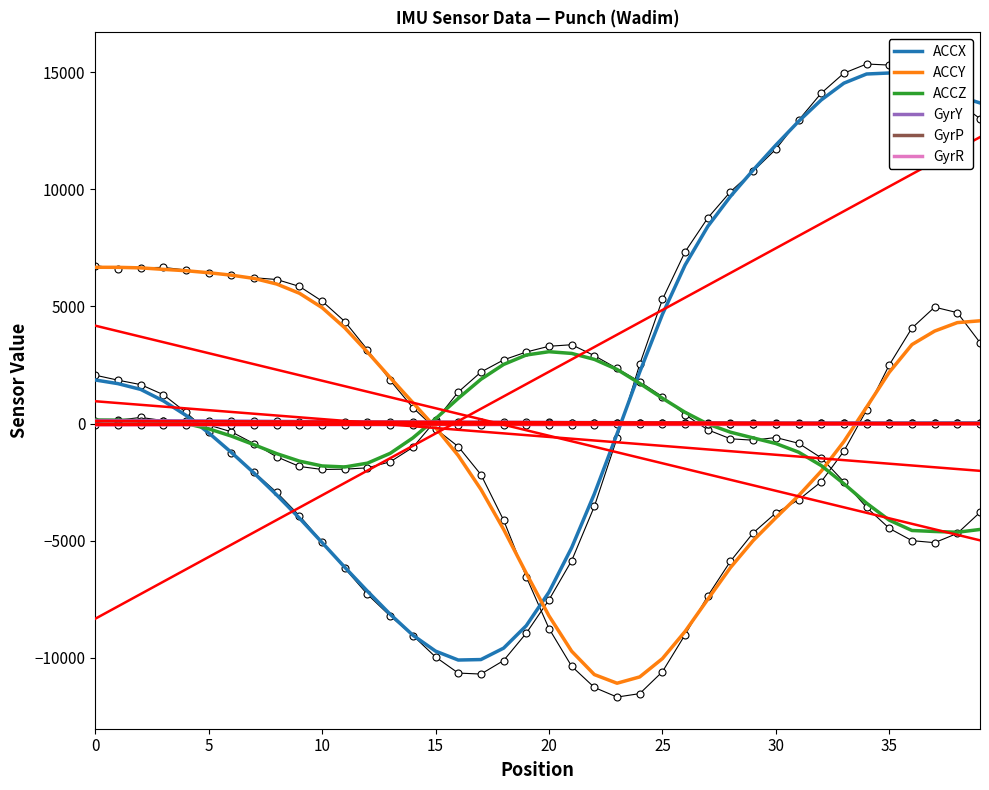

Between 25 and 0, which is larger?

25